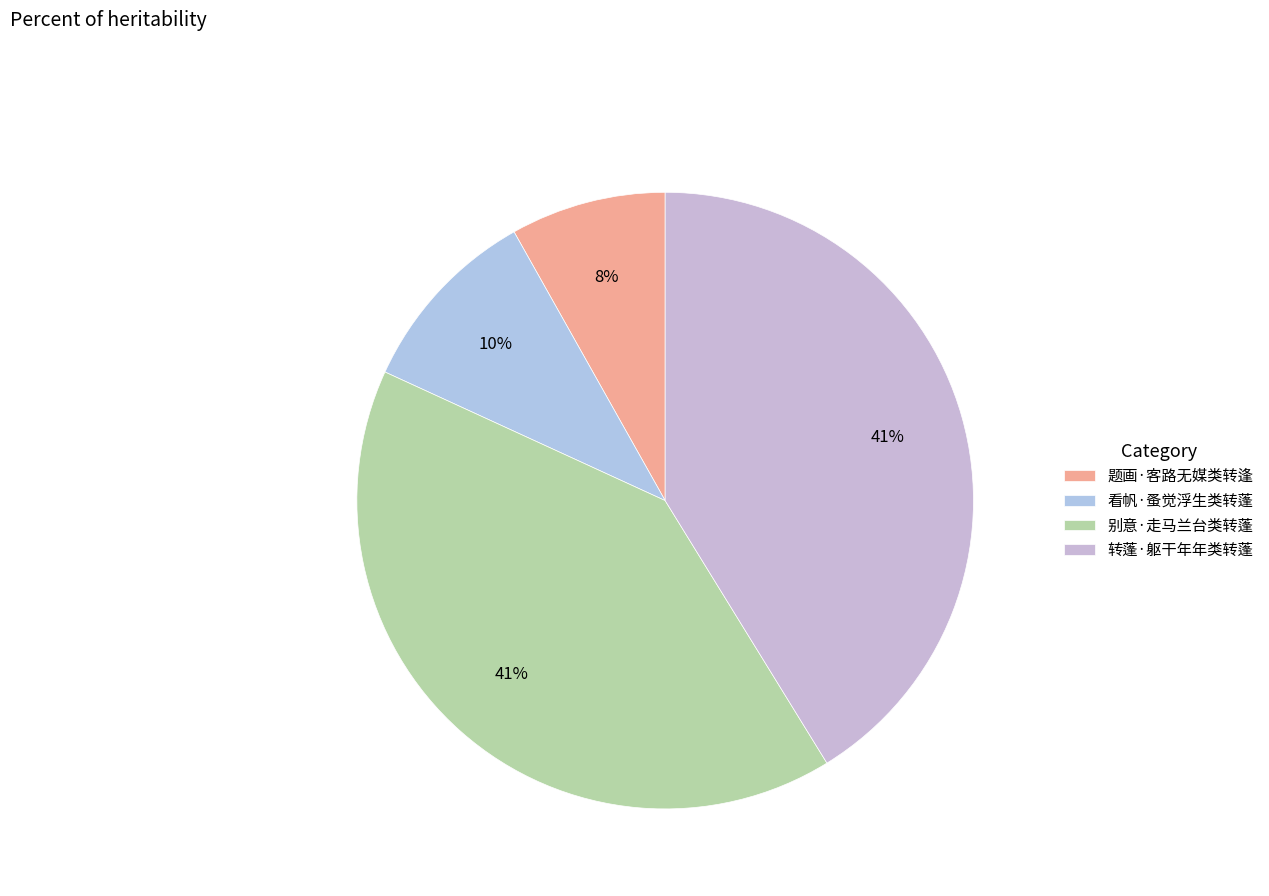

Count the number of slices in the pie.

4